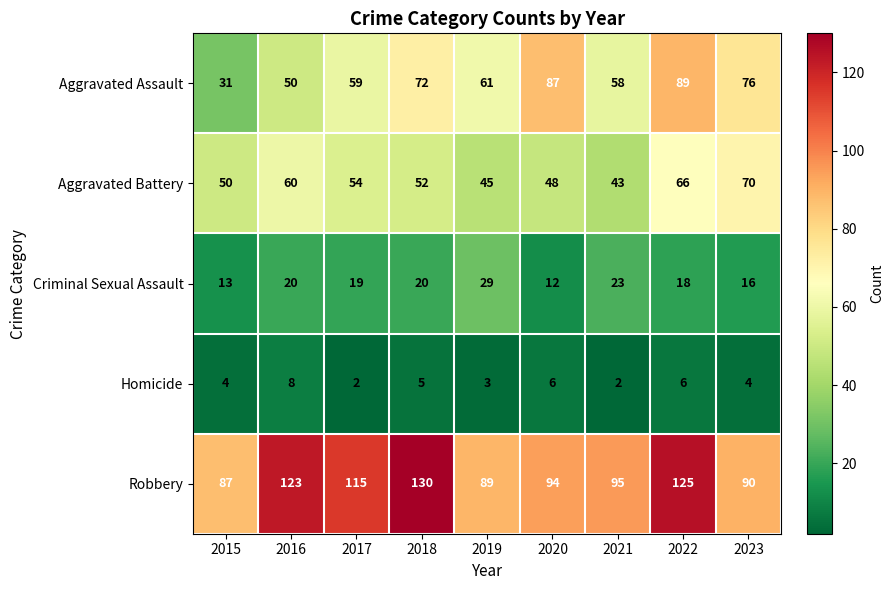

Is it true that Aggravated Assault equals 59 at 2017?

True